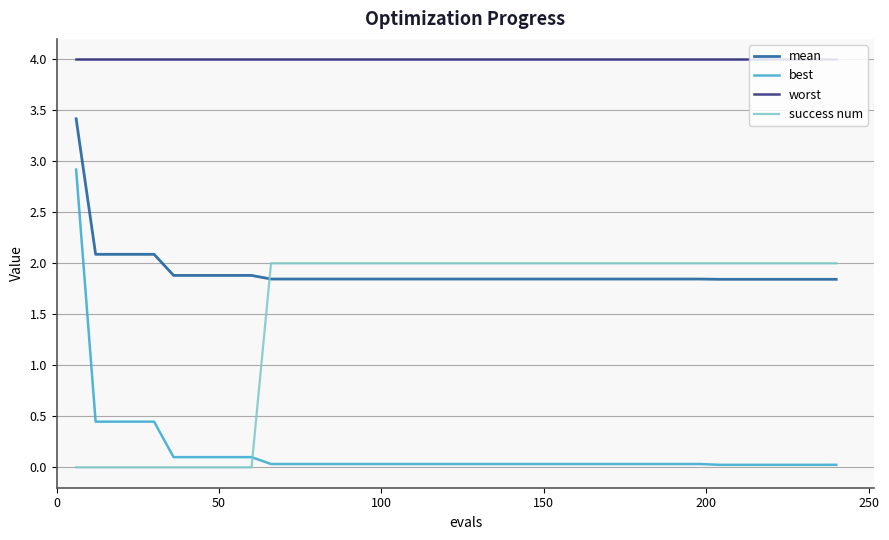

True or false: best and worst intersect in this chart.

False